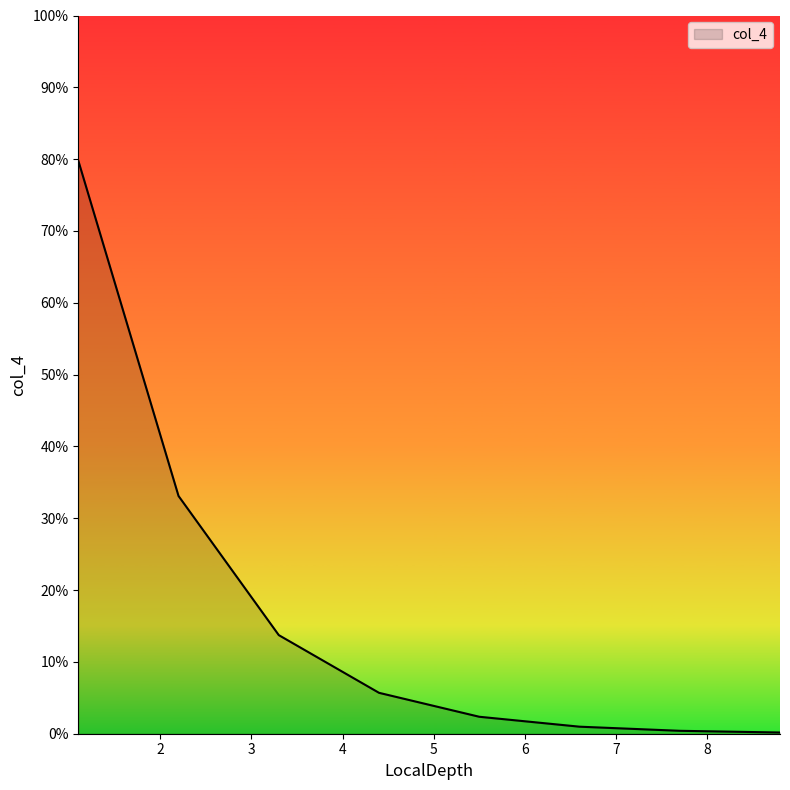

What is the difference between the maximum and minimum values?

79.6